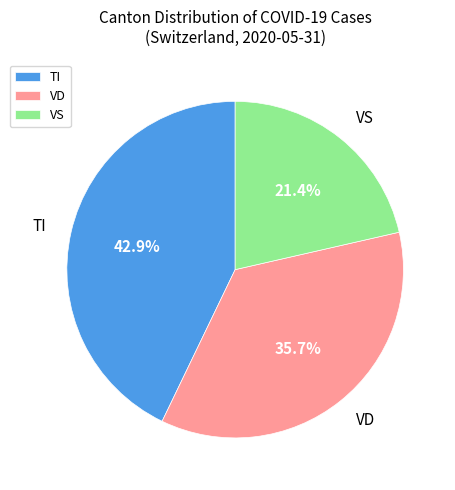

Does VD account for over 50% of the chart?

No